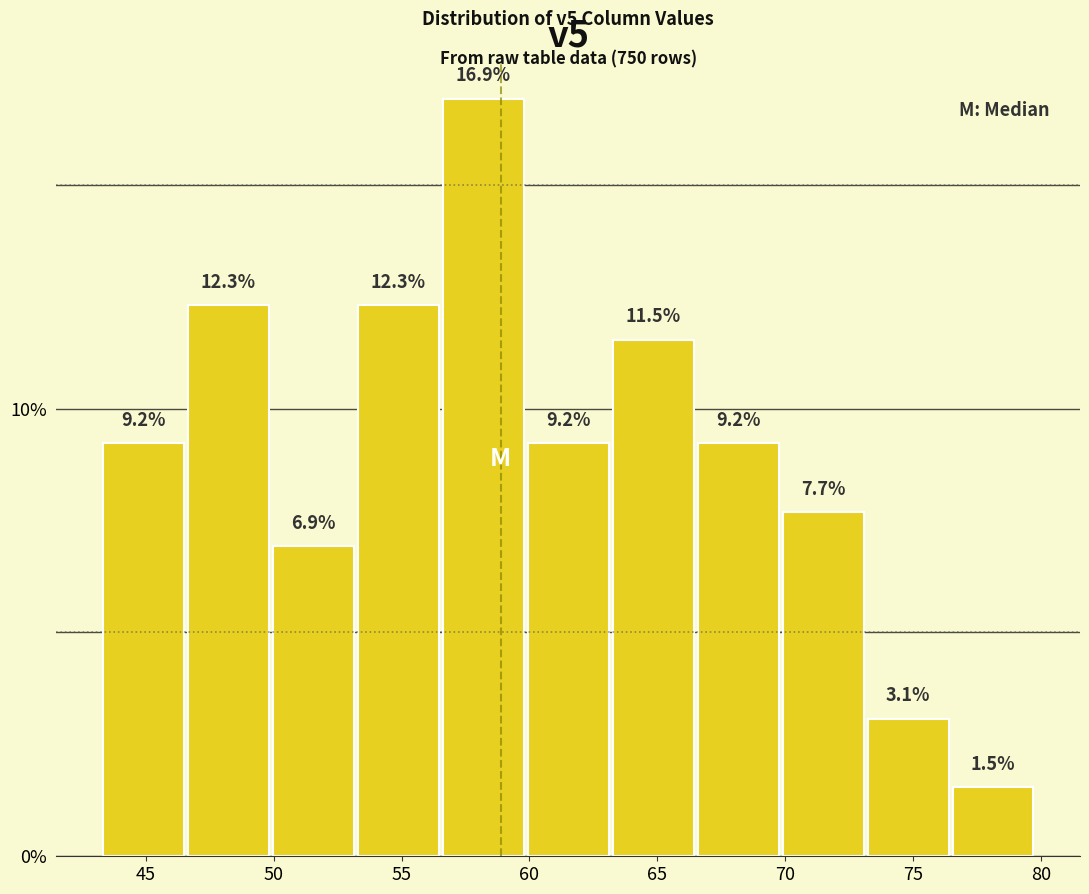

Which range on the x-axis has the tallest bar?

56.5 to 60.0